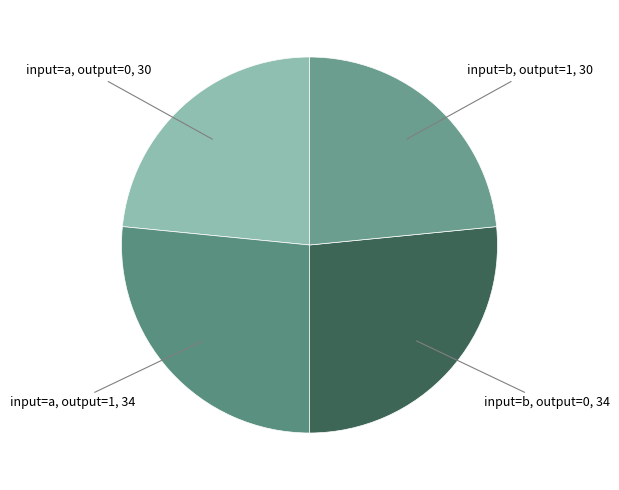

Count the number of slices in the pie.

4